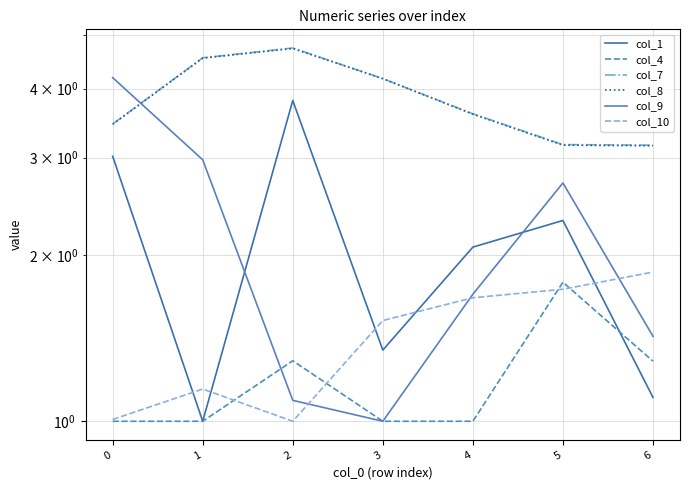

Where do col_4 and col_1 first cross each other?

5 and 6